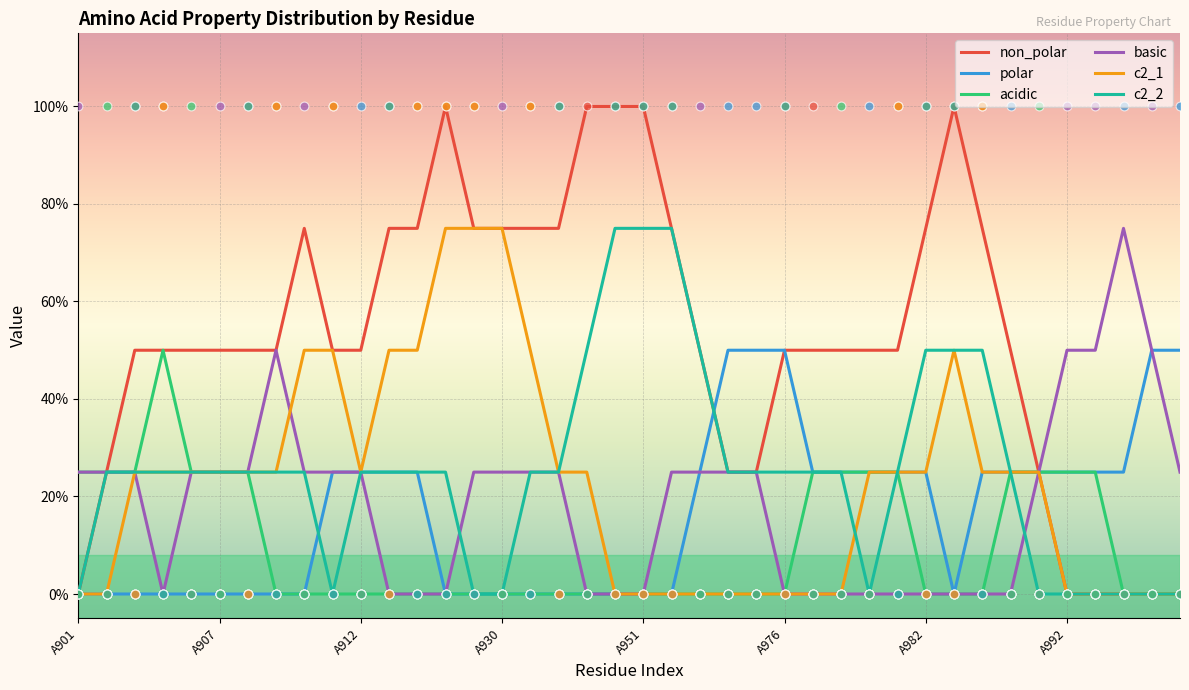

At how many categories does at least one series exceed 0?

40